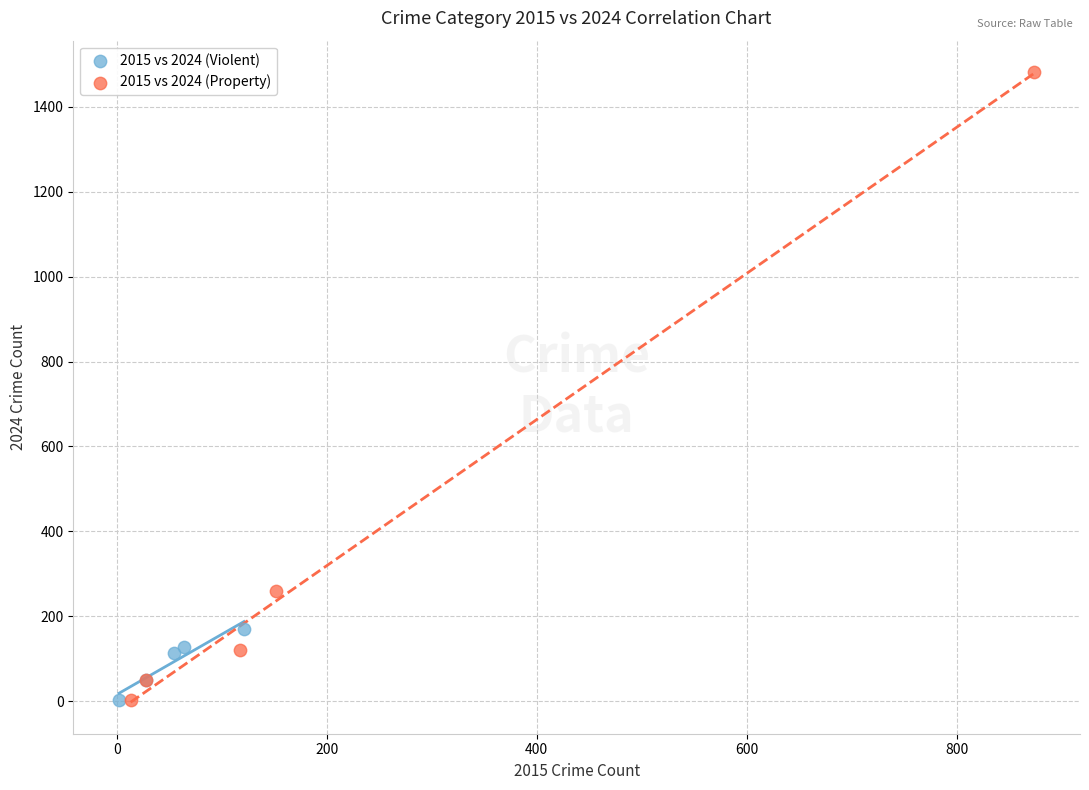

What are all the series names shown in the legend?

2015 vs 2024 (Violent), 2015 vs 2024 (Property)